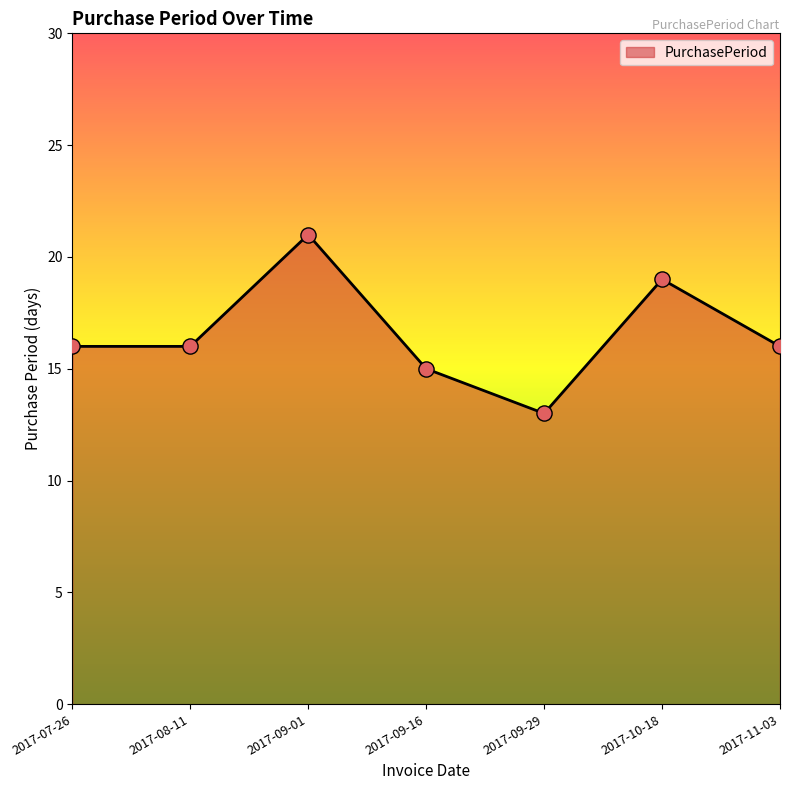

What is the change in value from 2017-10-18 to 2017-11-03?

-3